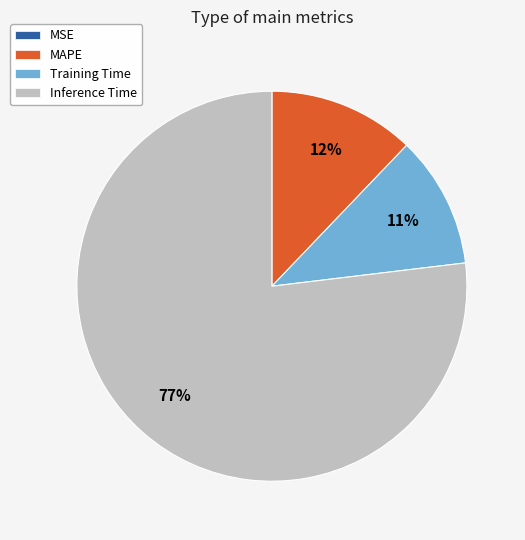

To the nearest percent, what is the average slice percentage?

25%